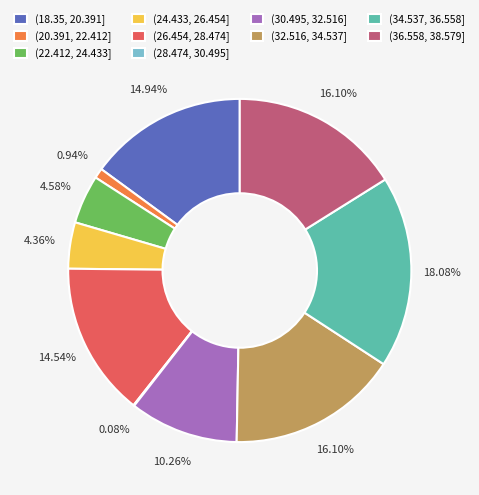

The (30.495, 32.516] slice represents 10% of the pie. True or false?

True